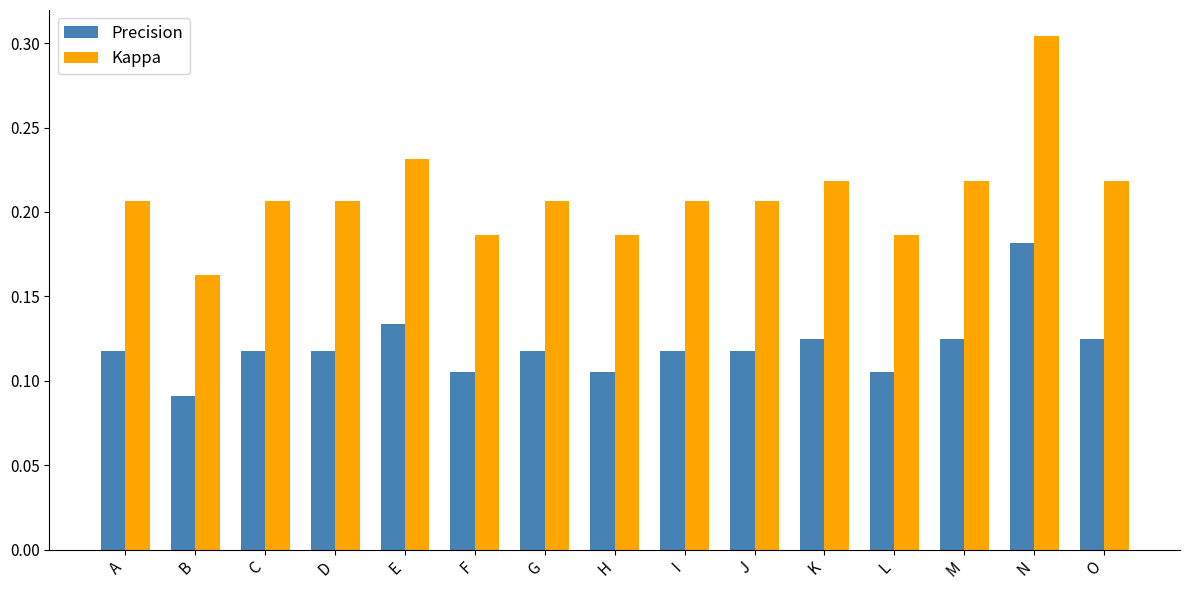

Are the bars grouped side by side (vs. stacked)?

Yes